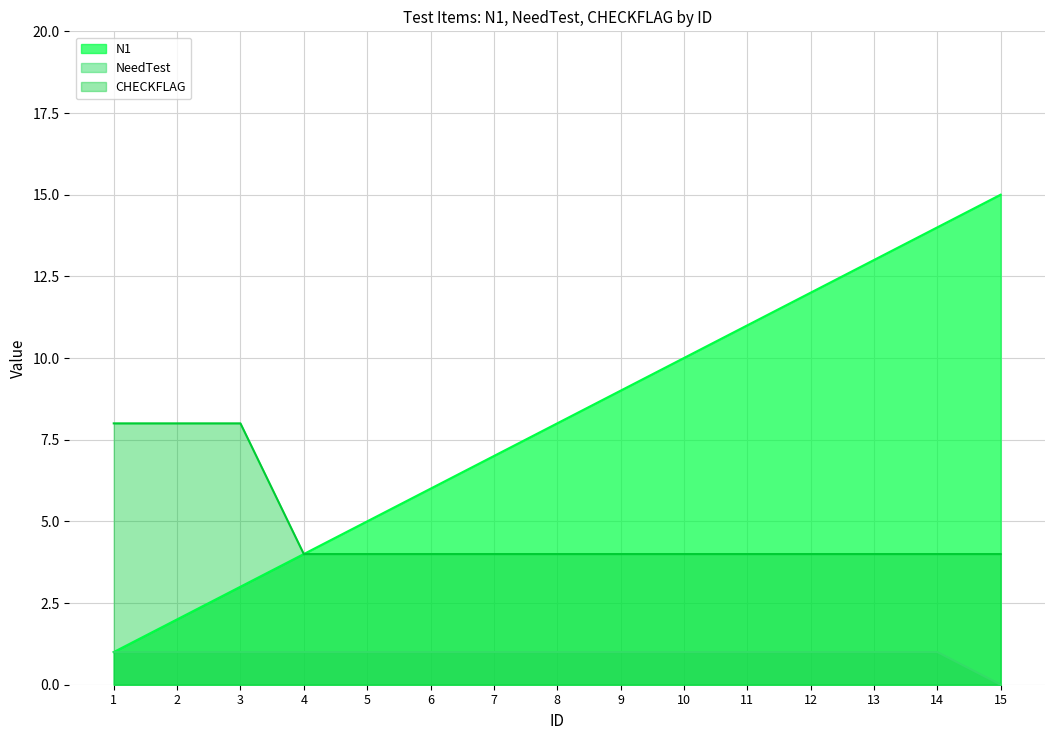

What is the approximate value of NeedTest at 5?

1